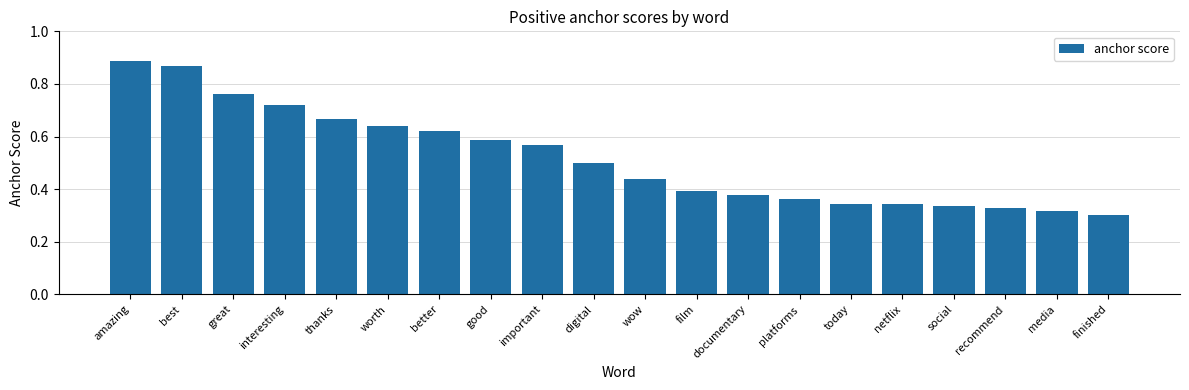

At which category does the chart reach its peak across all series?

amazing